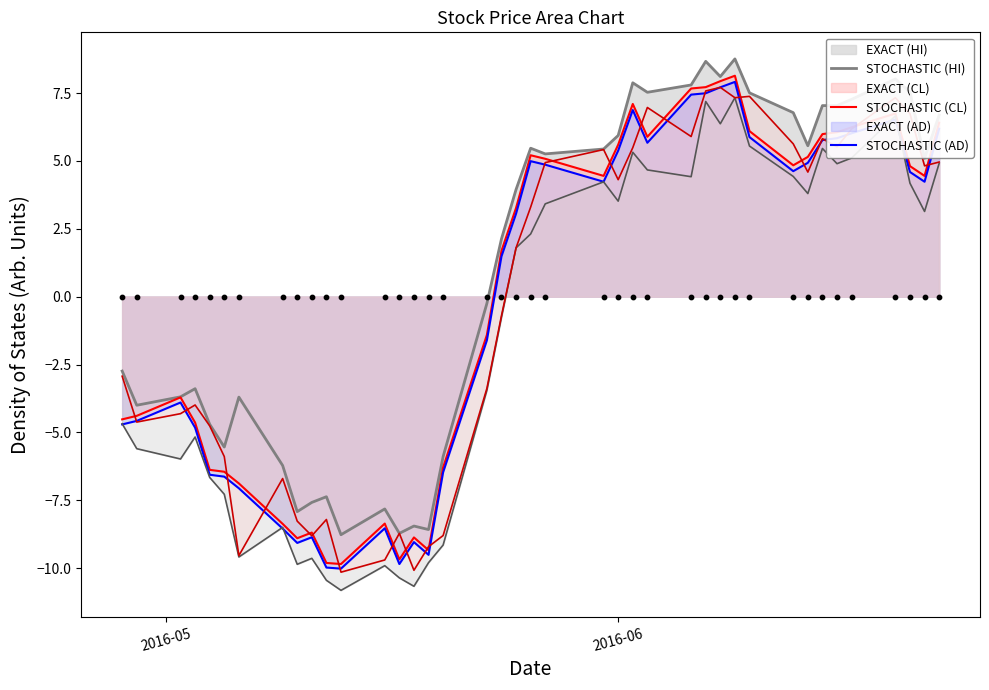

Which series has the largest total across all categories?

STOCHASTIC (HI)